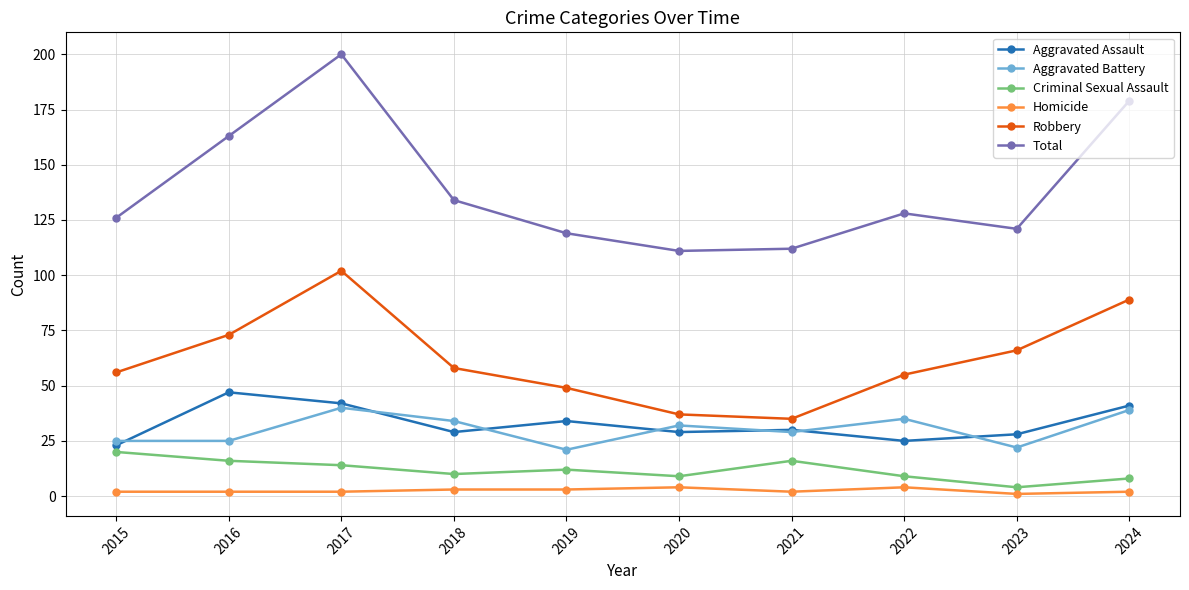

What is the difference between the highest and lowest values at 2020?

107